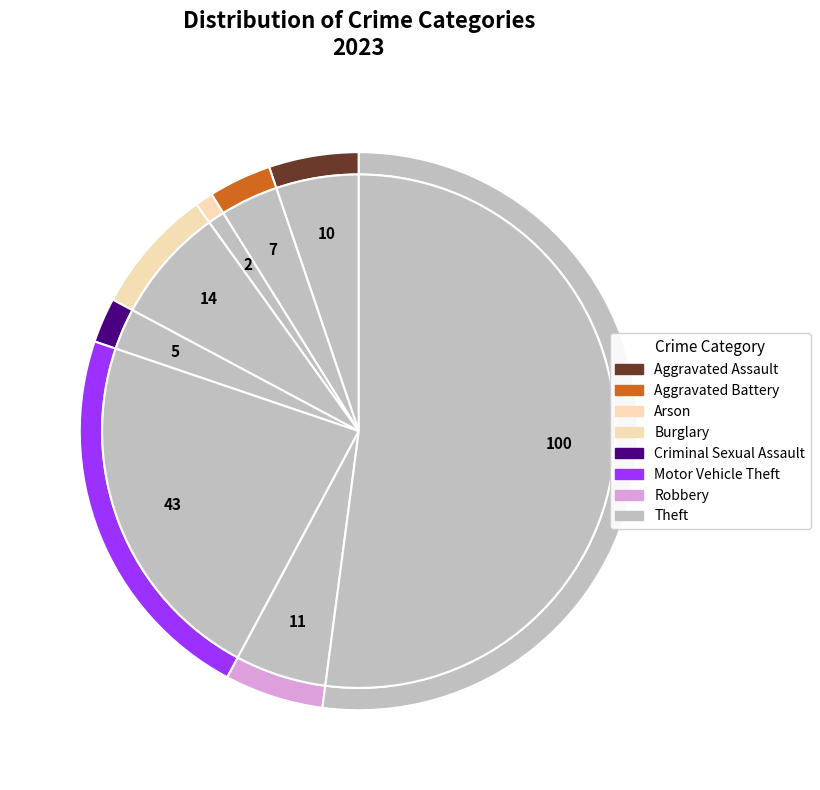

To the nearest percent, what percentage of the pie is Criminal Sexual Assault?

3%